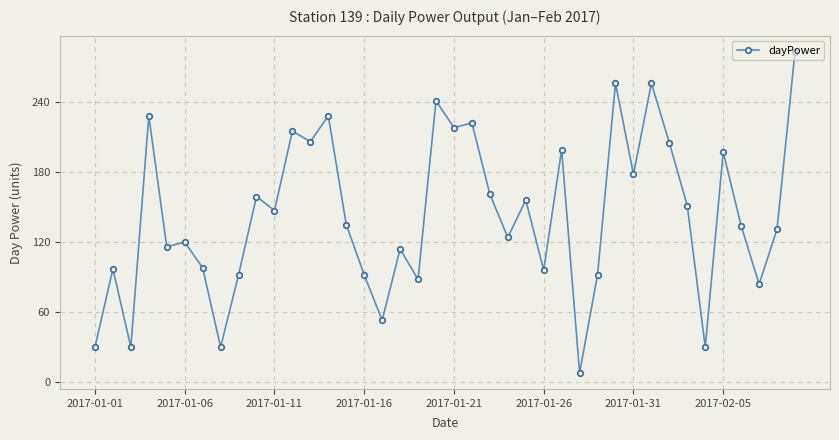

What is the sum of all values?

5700